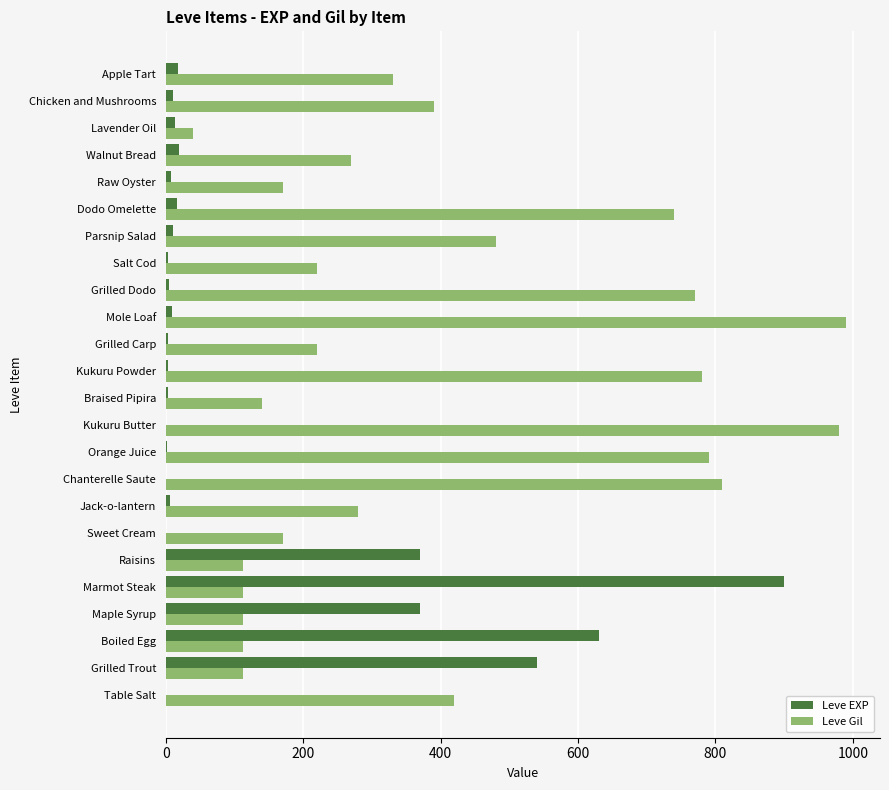

The value of Leve Gil at Mole Loaf is 990. True or false?

True